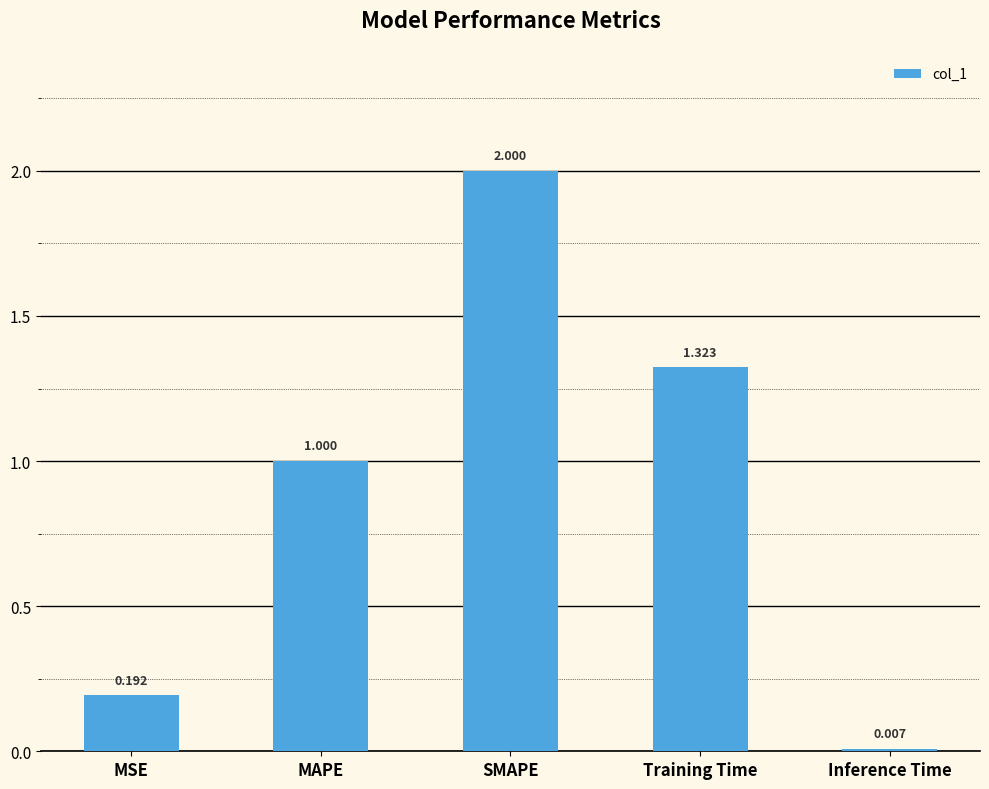

What is the label of the 4th bar from the left?

Training Time